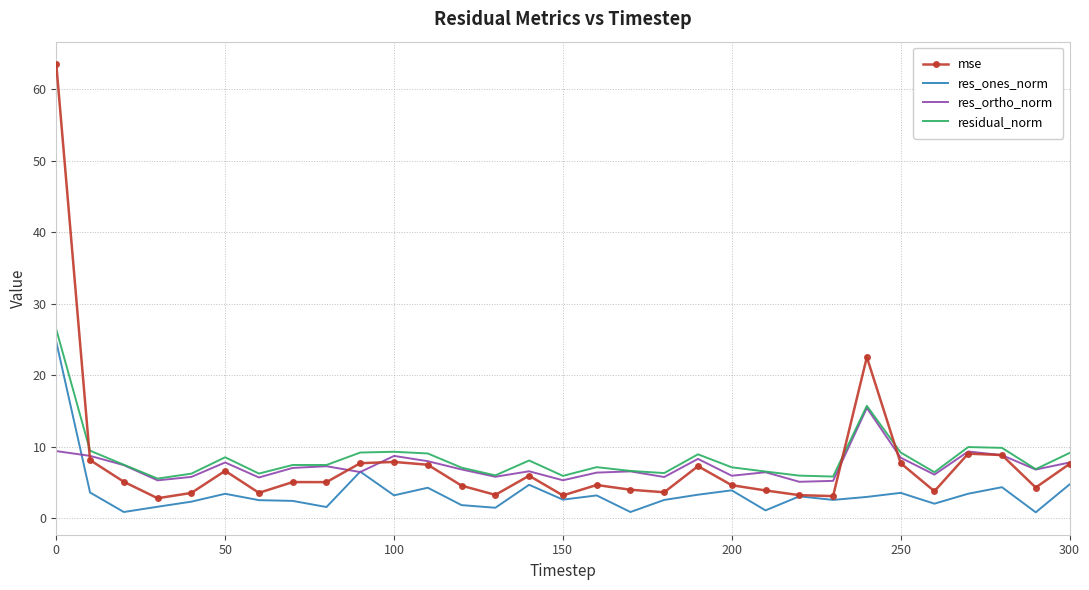

How many intersections are there between residual_norm and mse?

3